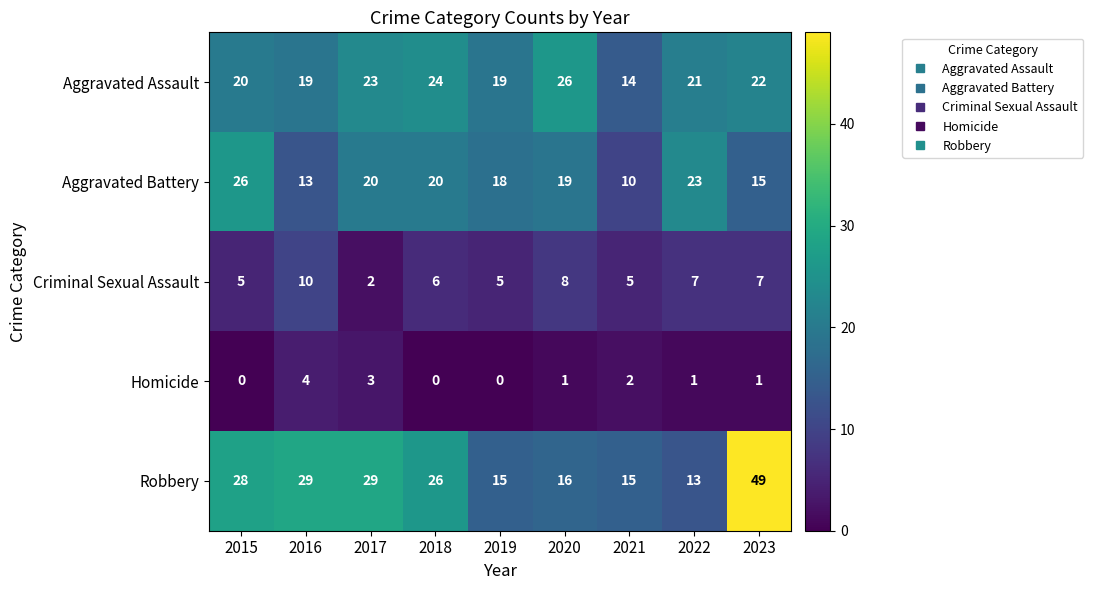

The value of Aggravated Assault at 2022 is 21. True or false?

True